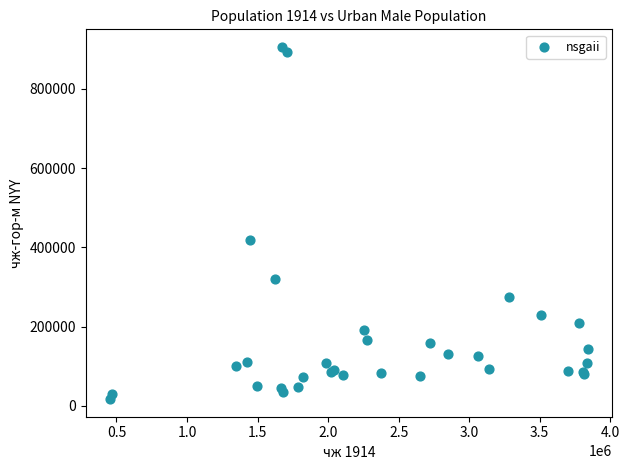

What Y value in the scatter plot is closest to 461365?

417481